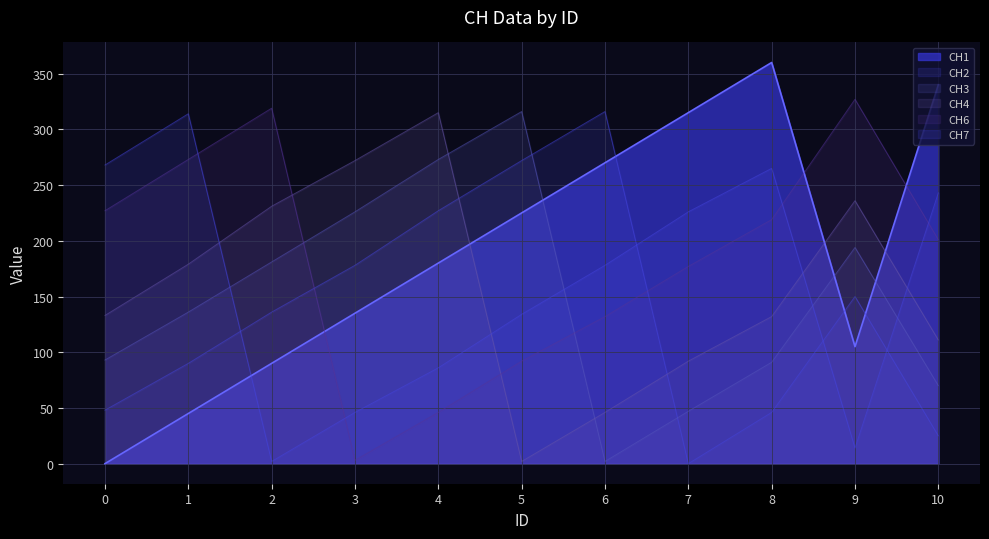

True or false: CH2 and CH4 intersect in this chart.

True